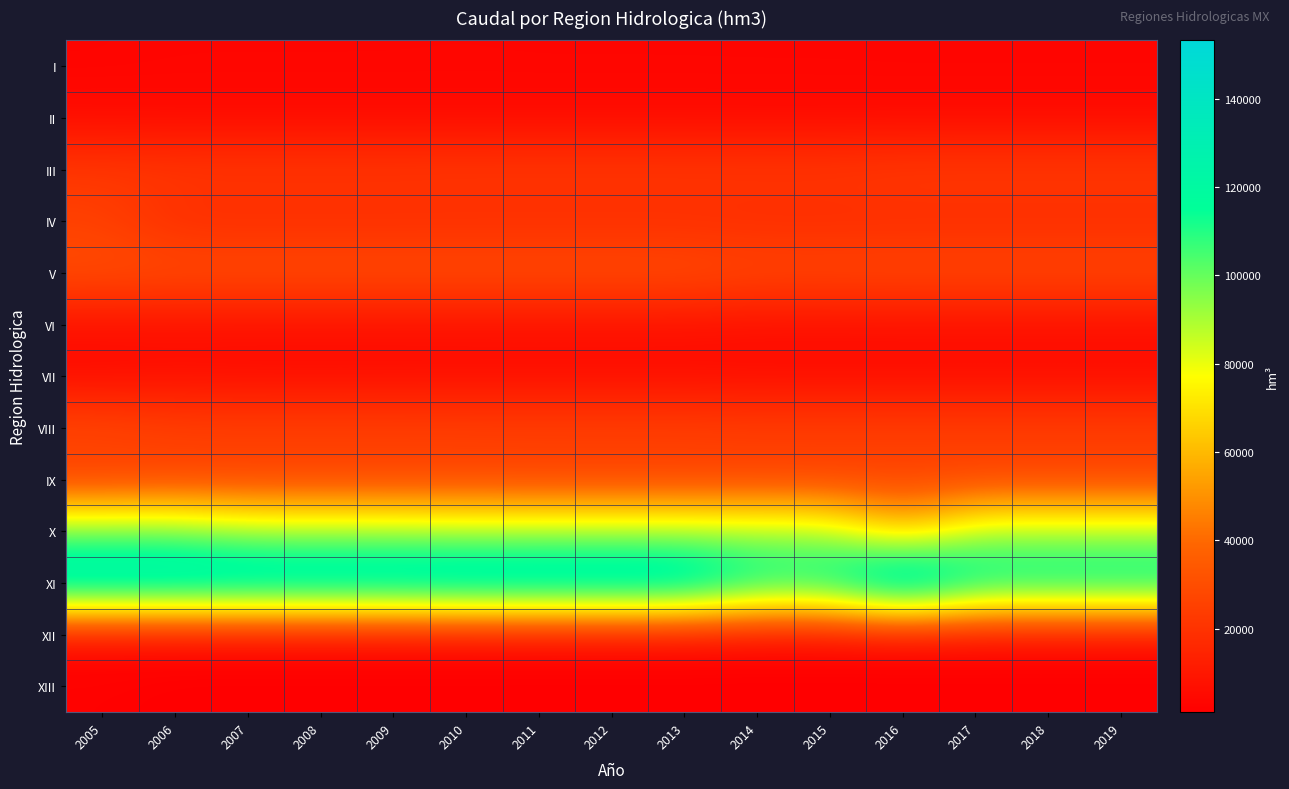

Reading right to left, what are all the values shown in this chart?

I: 2019=3218	2018=3218	2017=3218	2016=3218	2015=3300	2014=3300	2013=3341	2012=3341	2011=3341	2010=3434	2009=3367	2008=3367	2007=3367	2006=3367	2005=3012
II: 2019=5068	2018=5068	2017=5068	2016=5068	2015=5066	2014=5066	2013=5073	2012=5073	2011=5073	2010=5073	2009=5074	2008=5074	2007=5074	2006=5074	2005=5459
III: 2019=23537	2018=23537	2017=23537	2016=23537	2015=22519	2014=22519	2013=22650	2012=22650	2011=22650	2010=22650	2009=22364	2008=22364	2007=22364	2006=22487	2005=22395
IV: 2019=16798	2018=16798	2017=16798	2016=16798	2015=16805	2014=16805	2013=17057	2012=17057	2011=17057	2010=17057	2009=17057	2008=17057	2007=17057	2006=17057	2005=24944
V: 2019=28900	2018=28900	2017=28900	2016=28900	2015=28629	2014=28629	2013=30800	2012=30800	2011=30800	2010=30800	2009=30800	2008=30800	2007=30800	2006=30800	2005=30800
VI: 2019=6495	2018=6495	2017=6495	2016=6495	2015=6416	2014=6416	2013=6857	2012=6857	2011=6857	2010=6857	2009=6857	2008=6857	2007=6857	2006=6857	2005=7212
VII: 2019=5551	2018=5551	2017=5551	2016=5551	2015=5529	2014=5529	2013=5745	2012=5745	2011=5745	2010=5745	2009=5506	2008=5506	2007=5506	2006=6097	2005=4729
VIII: 2019=25241	2018=25241	2017=25241	2016=25241	2015=25423	2014=25423	2013=26005	2012=26005	2011=26005	2010=26005	2009=26431	2008=26431	2007=26351	2006=26437	2005=29594
IX: 2019=24555	2018=24555	2017=24555	2016=24555	2015=24016	2014=24016	2013=24146	2012=24146	2011=24146	2010=24740	2009=24227	2008=24227	2007=24227	2006=24227	2005=22070
X: 2019=89764	2018=89764	2017=89764	2016=61047	2015=90424	2014=90424	2013=90419	2012=90419	2011=90419	2010=89831	2009=91606	2008=91606	2007=91606	2006=98930	2005=98930
XI: 2019=124477	2018=124477	2017=124477	2016=153195	2015=121742	2014=121742	2013=141128	2012=141128	2011=141128	2010=141388	2009=139739	2008=139739	2007=139739	2006=139739	2005=139739
XII: 2019=4331	2018=4331	2017=4331	2016=4331	2015=4008	2014=4008	2013=4541	2012=4541	2011=4541	2010=4280	2009=4330	2008=4329	2007=4329	2006=4329	2005=4330
XIII: 2019=1106	2018=1106	2017=1106	2016=1106	2015=1112	2014=1112	2013=1112	2012=1112	2011=1112	2010=1174	2009=1174	2008=1174	2007=1174	2006=1174	2005=1996